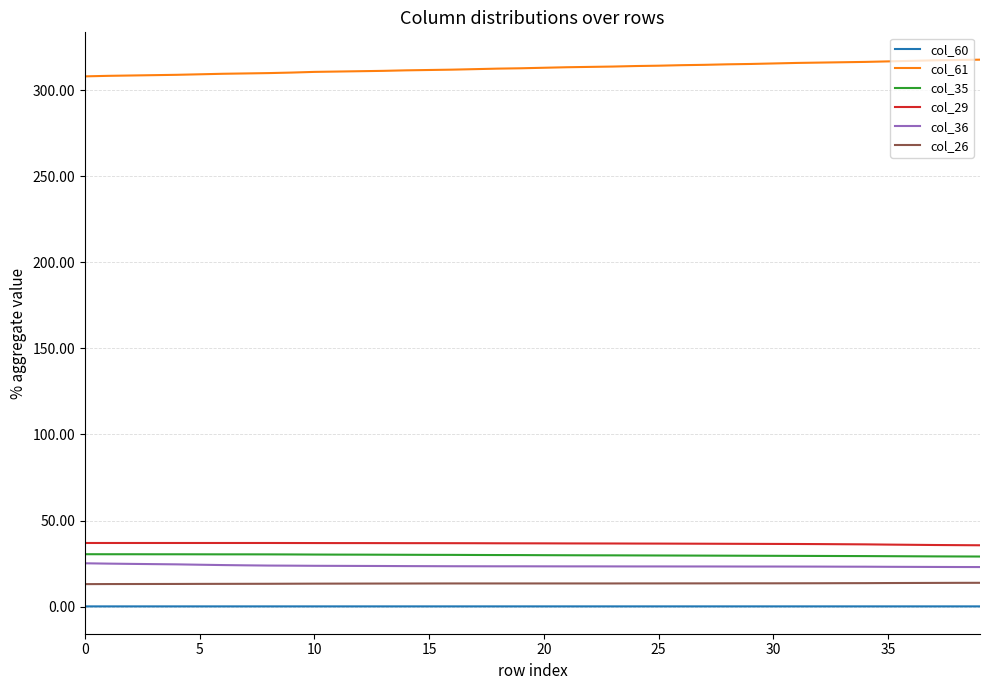

Which series has the largest total across all categories?

col_61